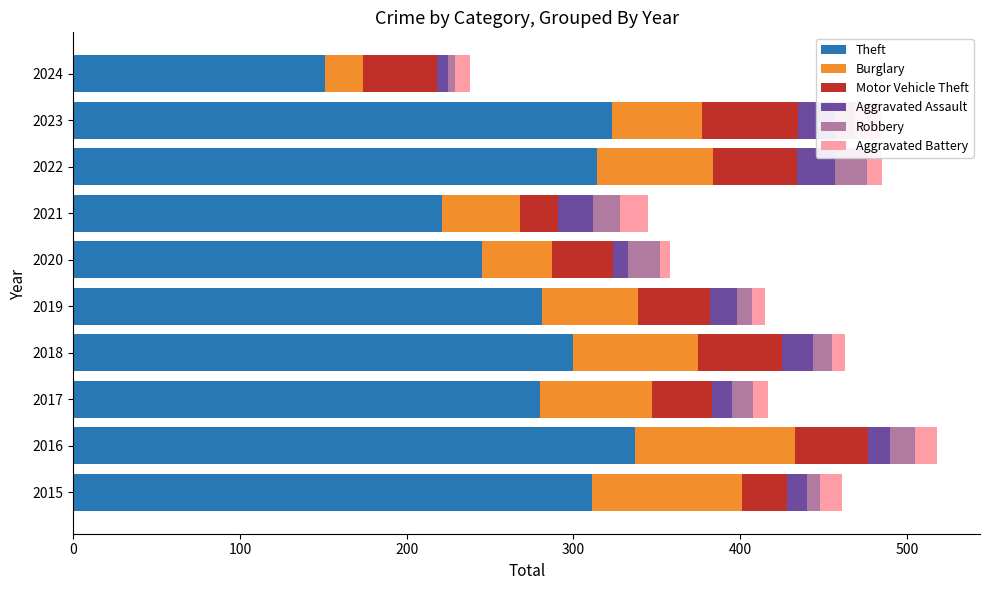

Which category has the lowest value in the Theft series?

2024